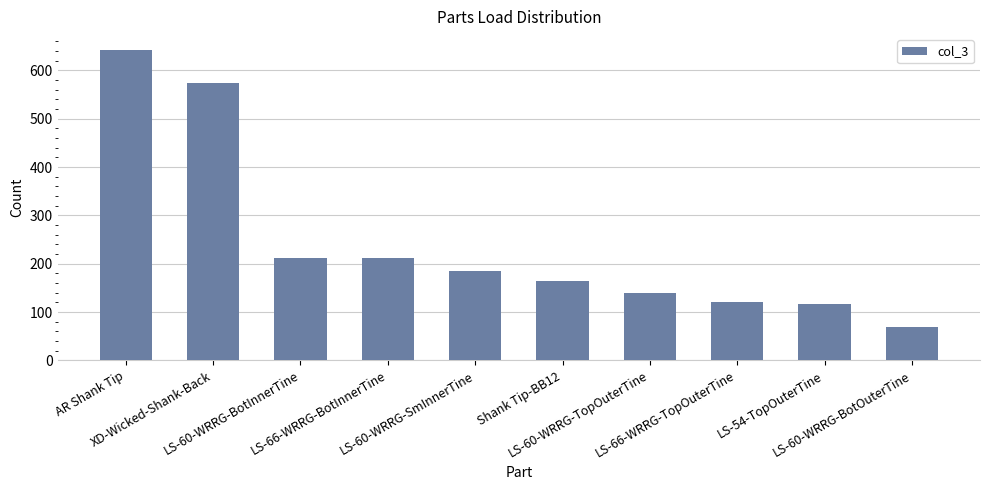

What is the greatest value displayed?

643